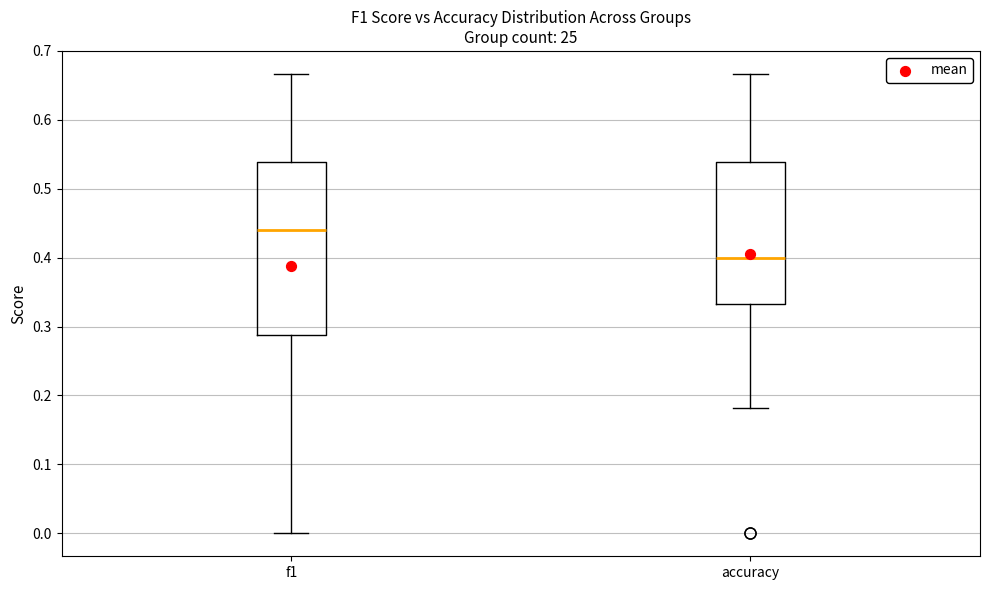

Where is the lower edge of the box for f1 on the y-axis? The values are not printed on the chart, so give them approximately, as read against the axis.

0.29